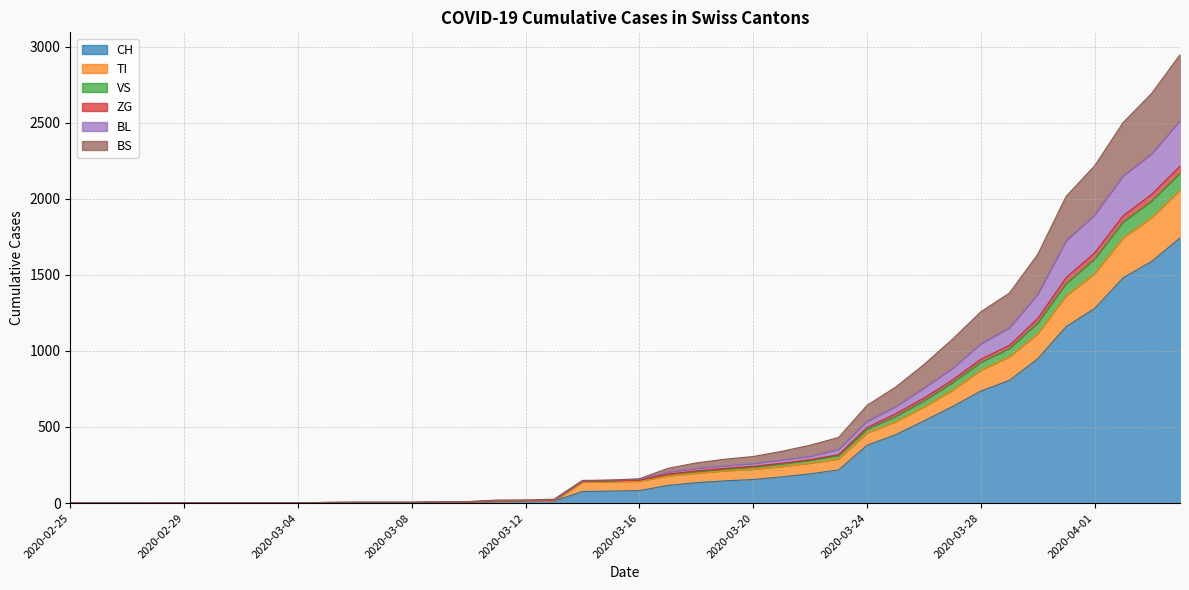

What is the value of the BS point at the 7th from the left?

2